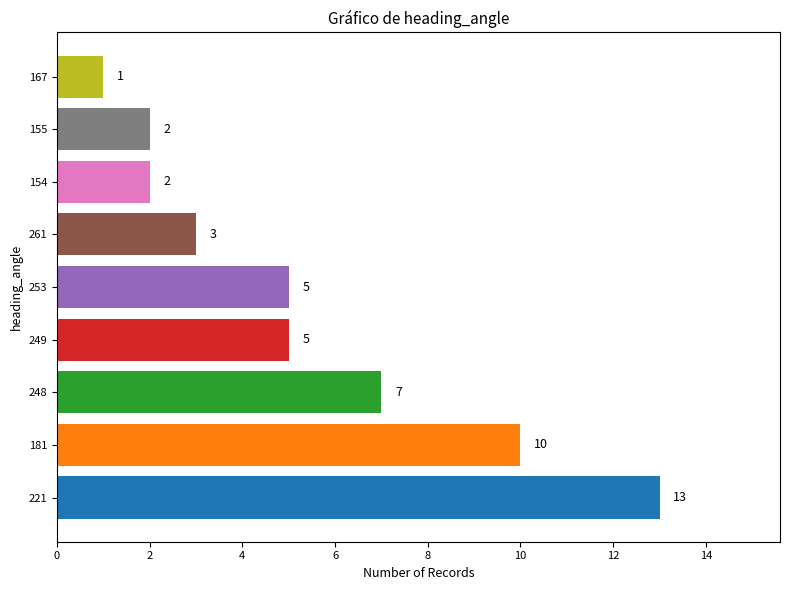

What is the sum of all values?

48